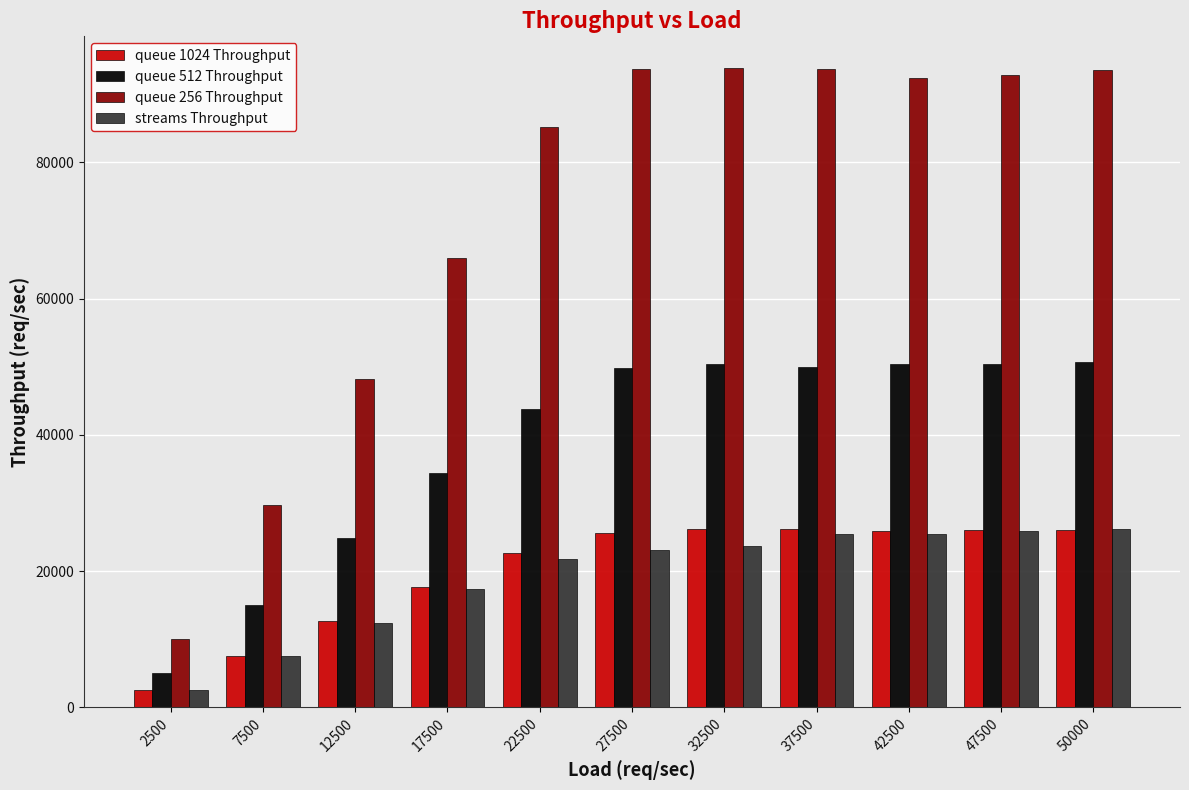

What are all the series names shown in the legend?

queue 1024 Throughput, queue 512 Throughput, queue 256 Throughput, streams Throughput